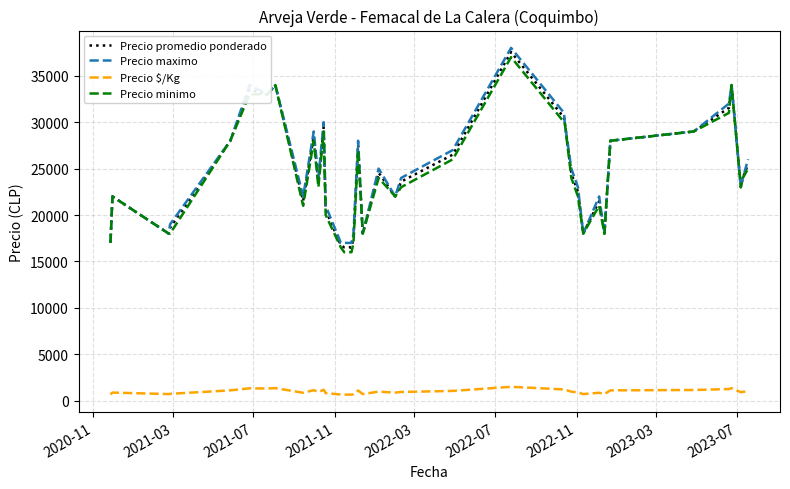

What is the difference between the maximum and minimum values in the Precio promedio ponderado series?

21077